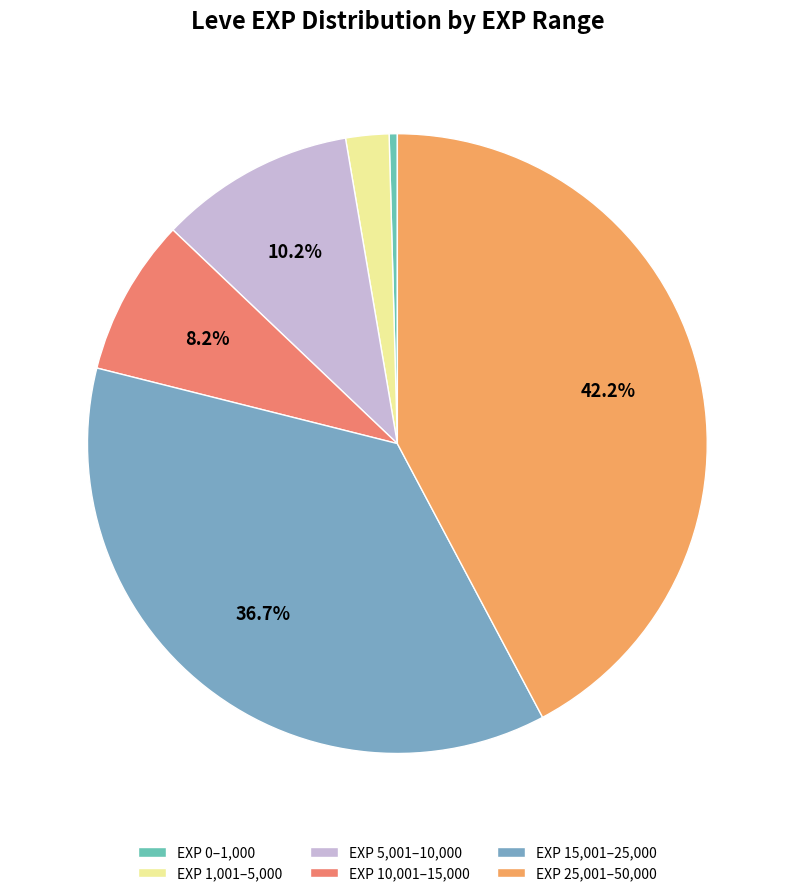

Count the number of slices in the pie.

6